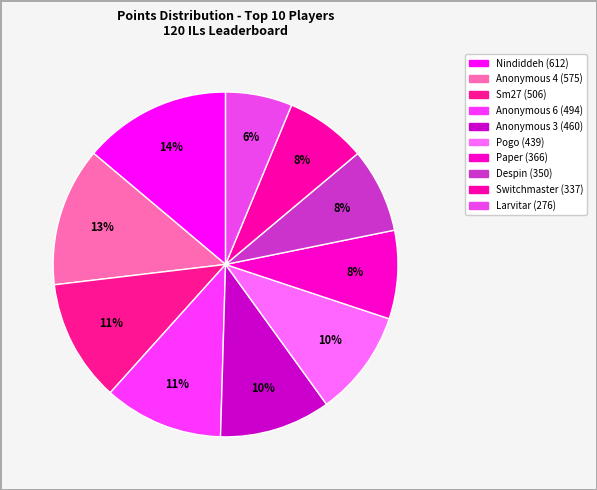

How many slices are in this pie chart?

10